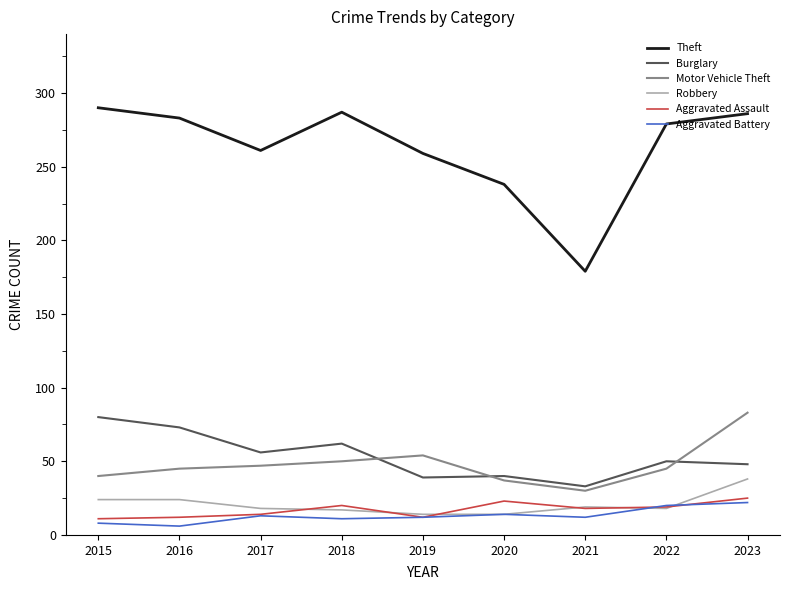

What are all the series names shown in the legend?

Theft, Burglary, Motor Vehicle Theft, Robbery, Aggravated Assault, Aggravated Battery